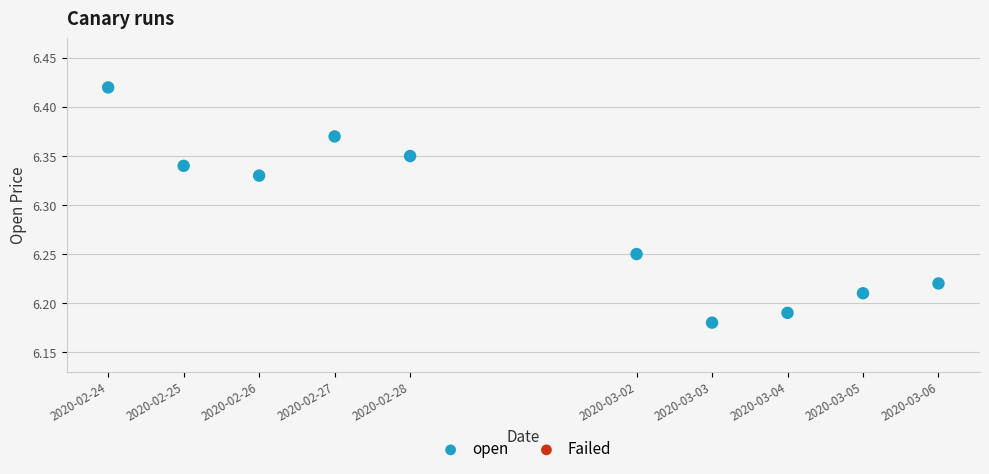

What is the range of X values (max minus min)?

950400.0